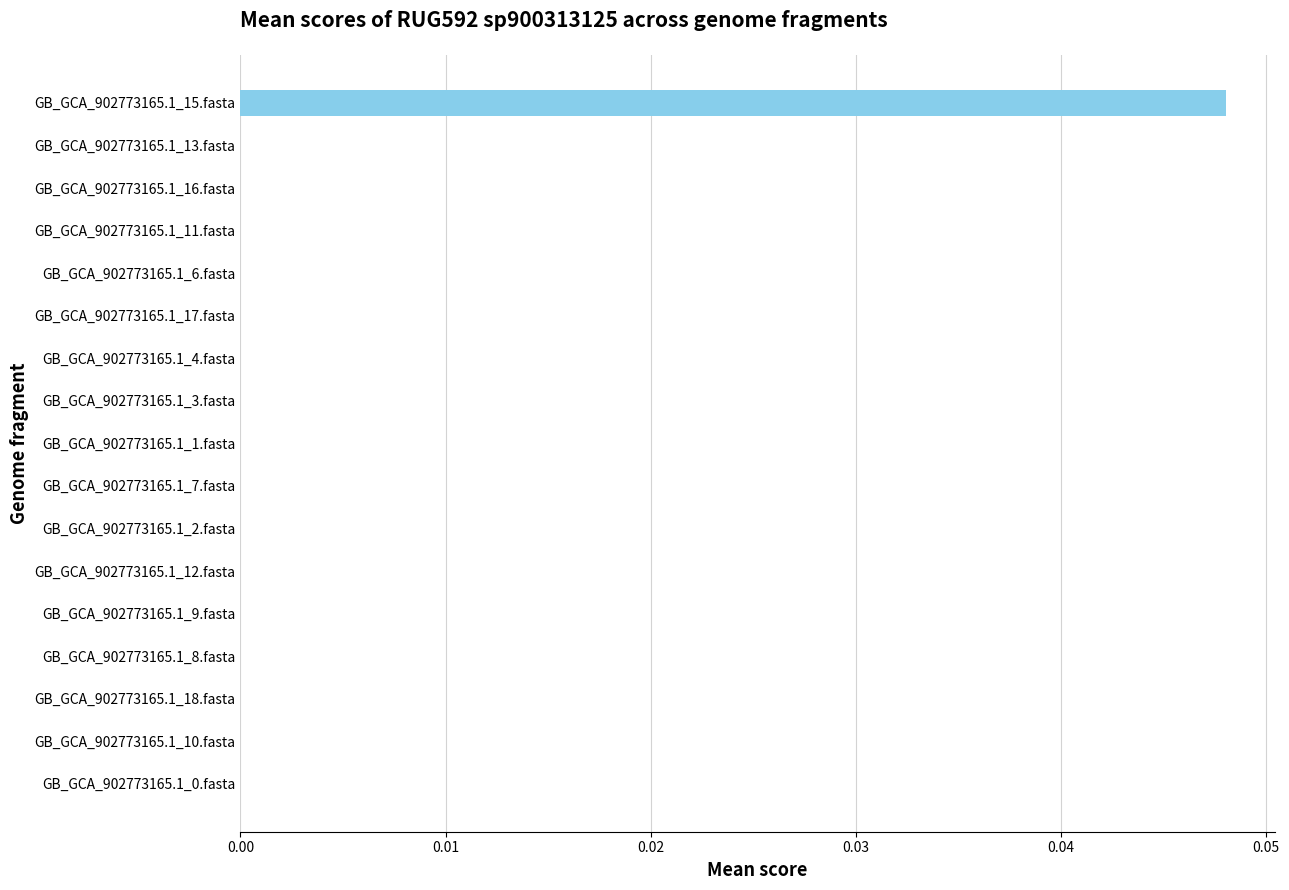

How many data points does each series have?

17